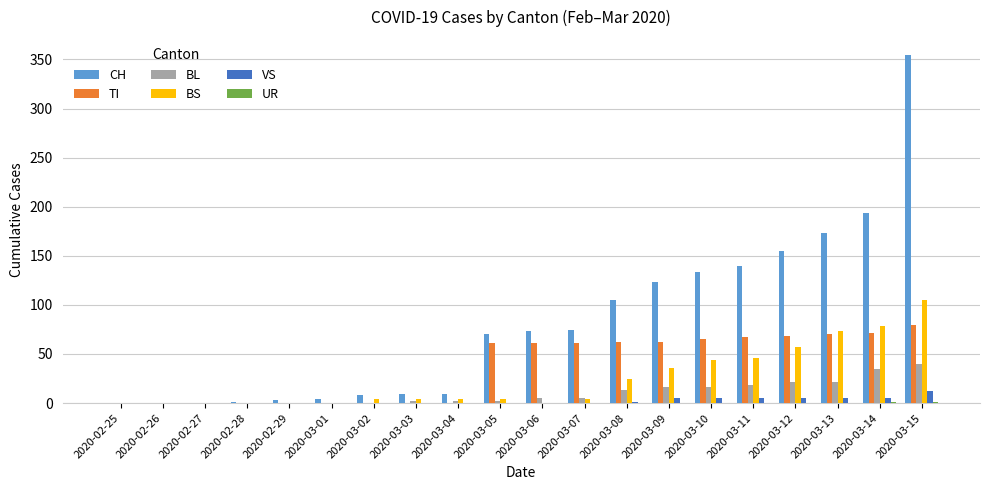

The TI series shows 0 at 2020-03-03. True or false?

True